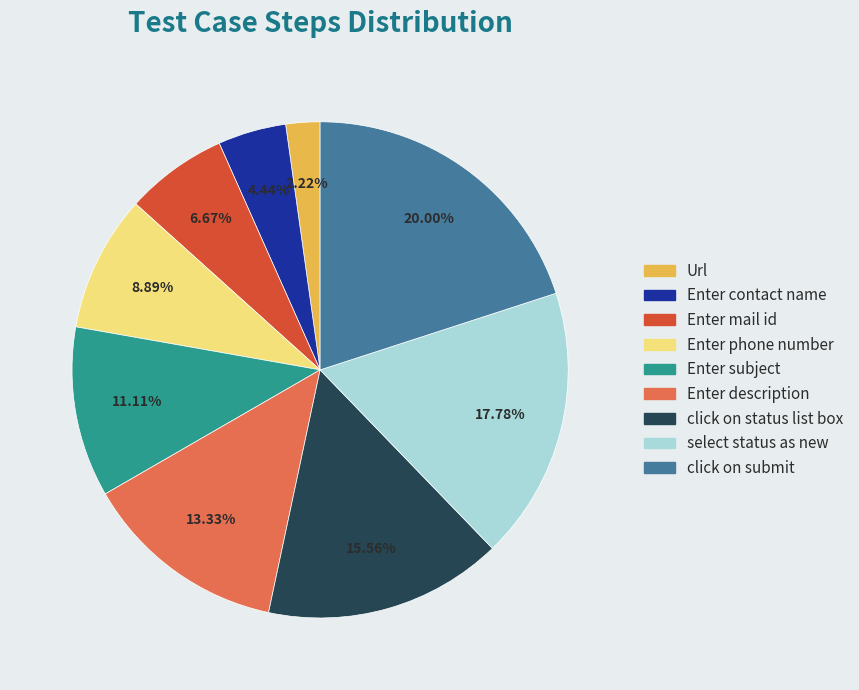

Which slice is the smallest?

Url